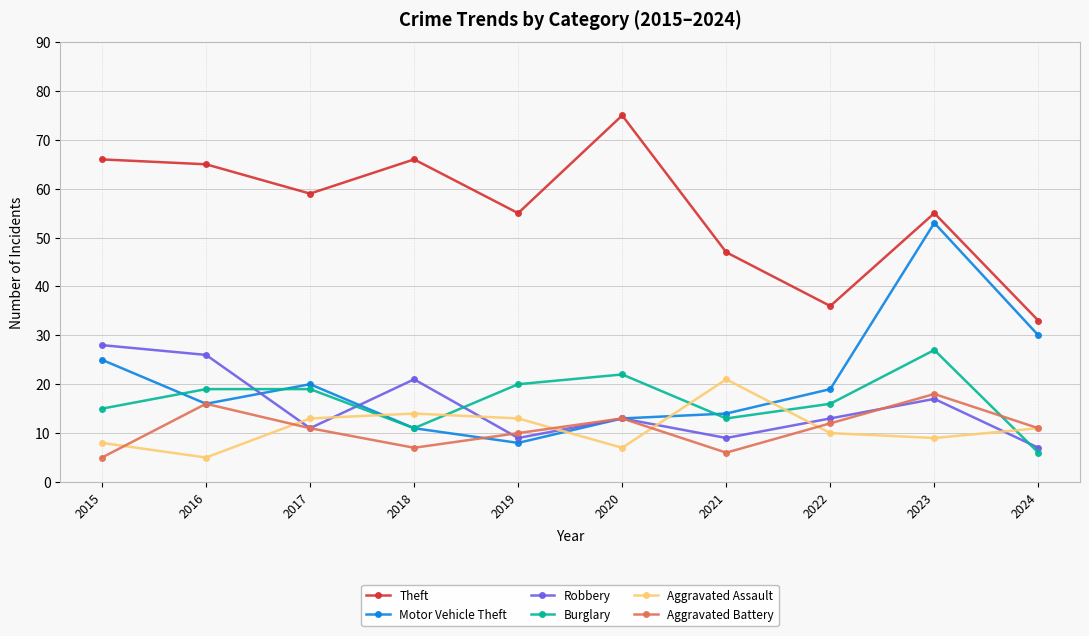

How many values in the Burglary series are below 19?

5